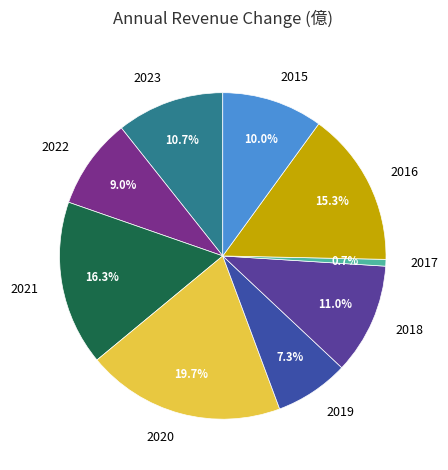

What portion of the pie excludes 2015?

90.0%